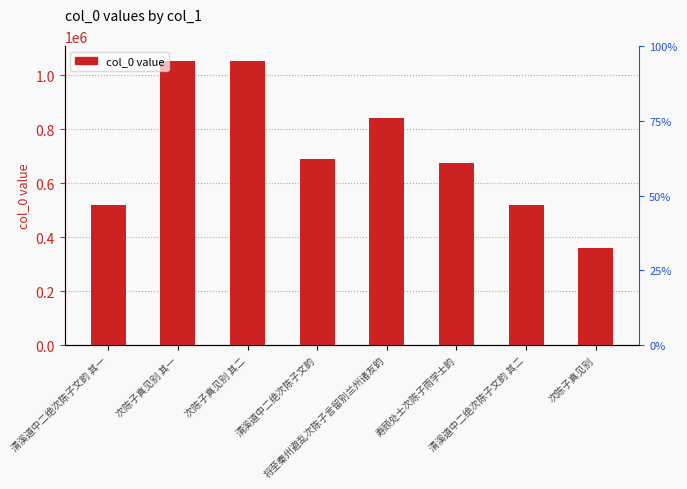

What is the difference between the maximum and minimum values?

695568